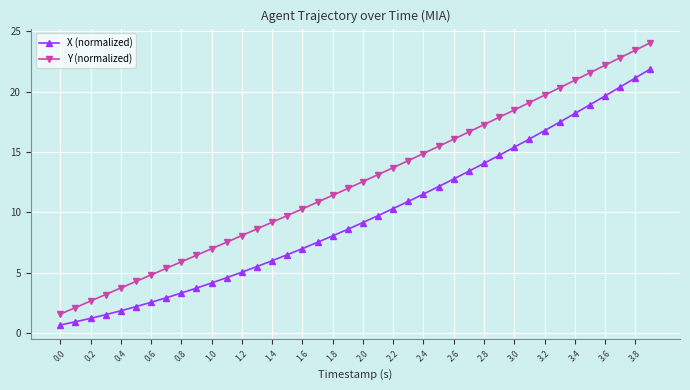

How many values in the X (normalized) series are below 9?

20